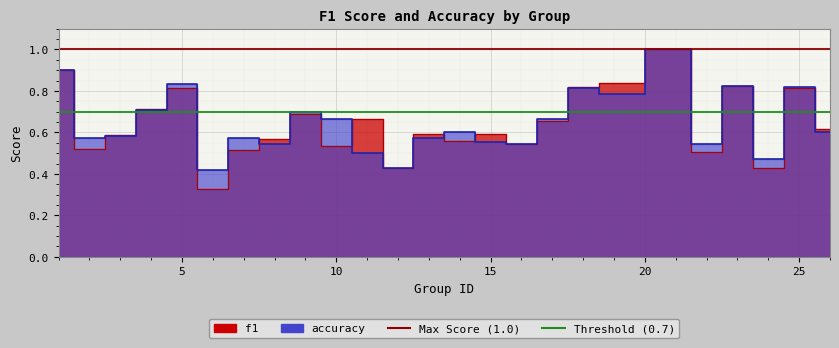

Which series ends up on top after the final intersection of f1 and accuracy?

f1